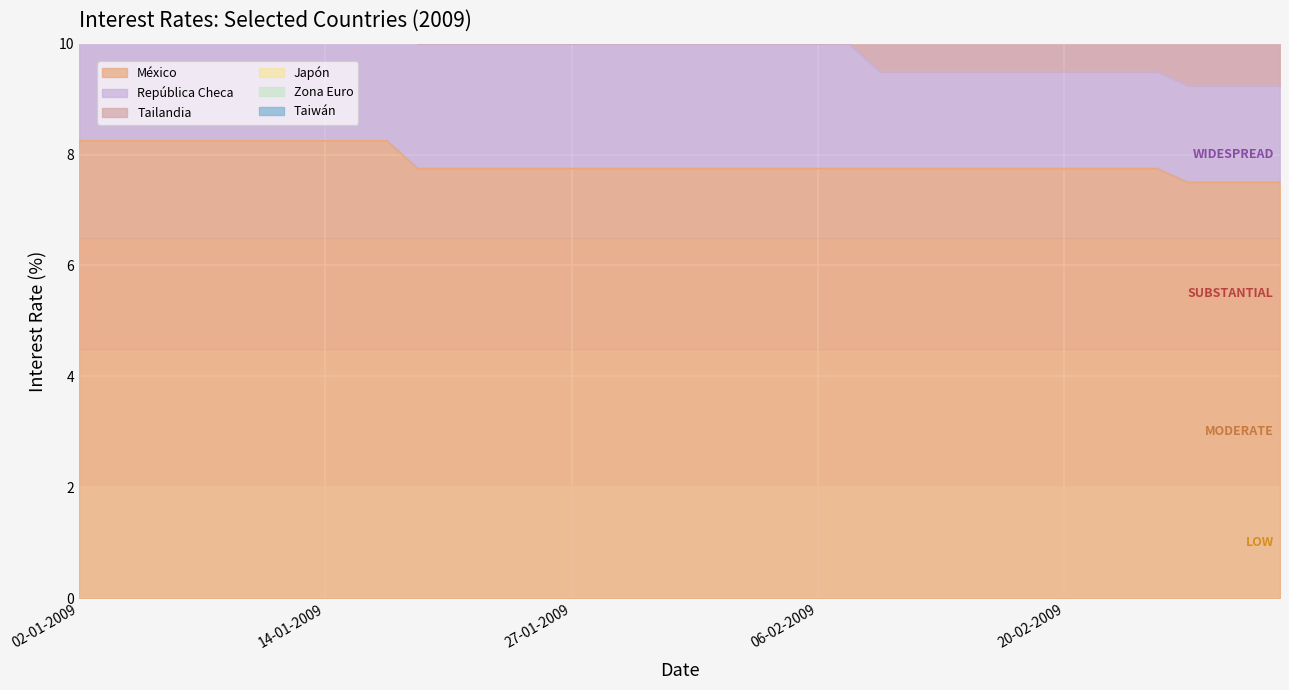

What is the average value of the México series?

7.9